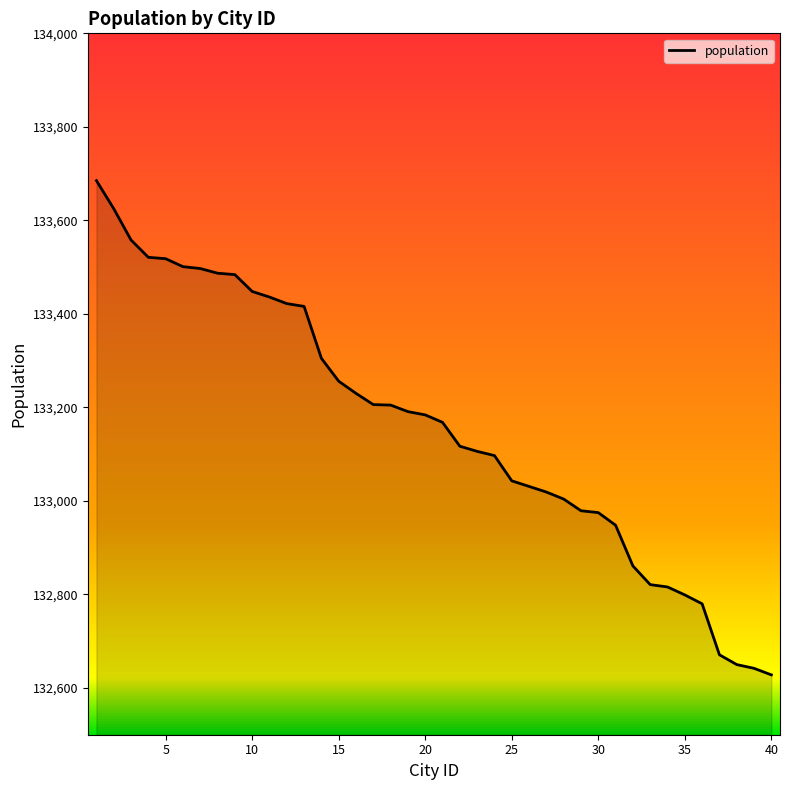

Count the number of data series in this chart.

1